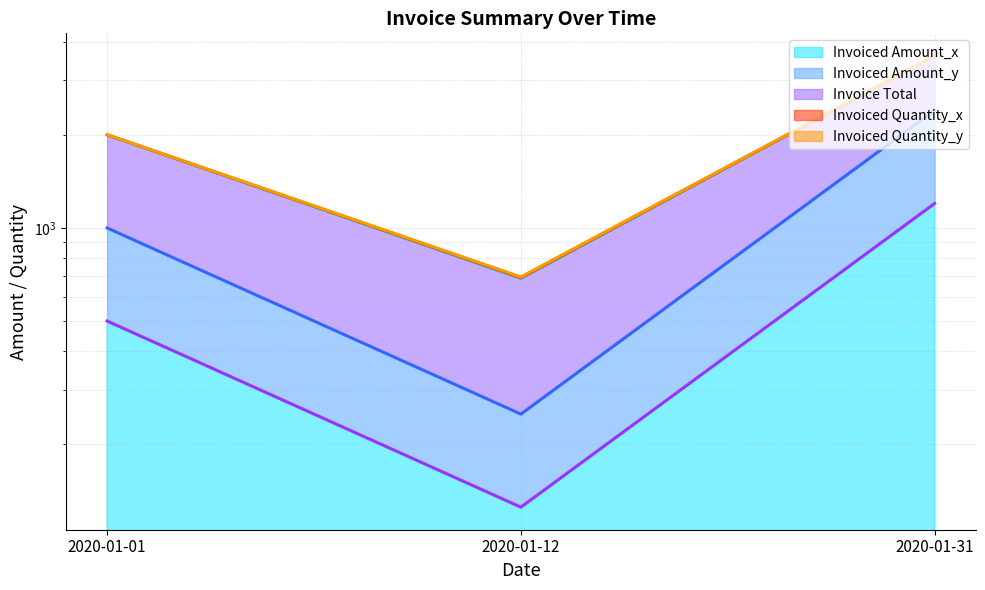

Between 2020-01-31 and 2020-01-12, which is larger?

2020-01-31